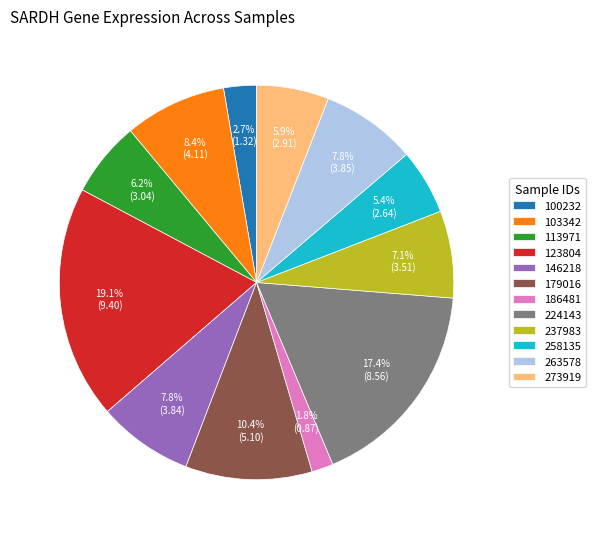

Combined, what portion of the pie is 146218 and 100232?

10.5%